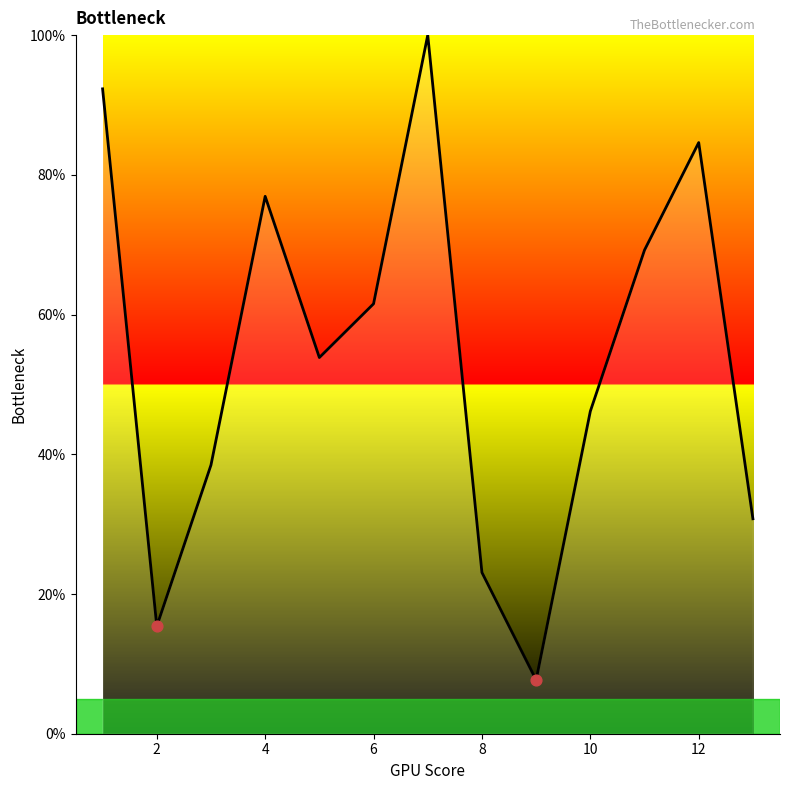

What is the minimum value shown in the chart?

7.7